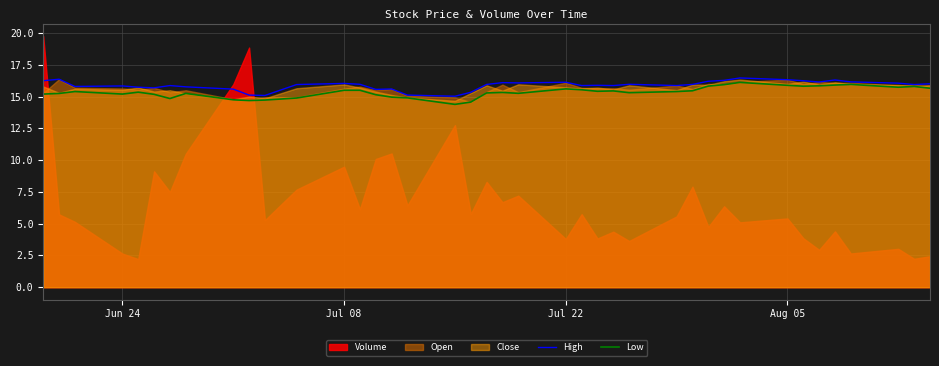

What is the minimum value for Low?

14.4